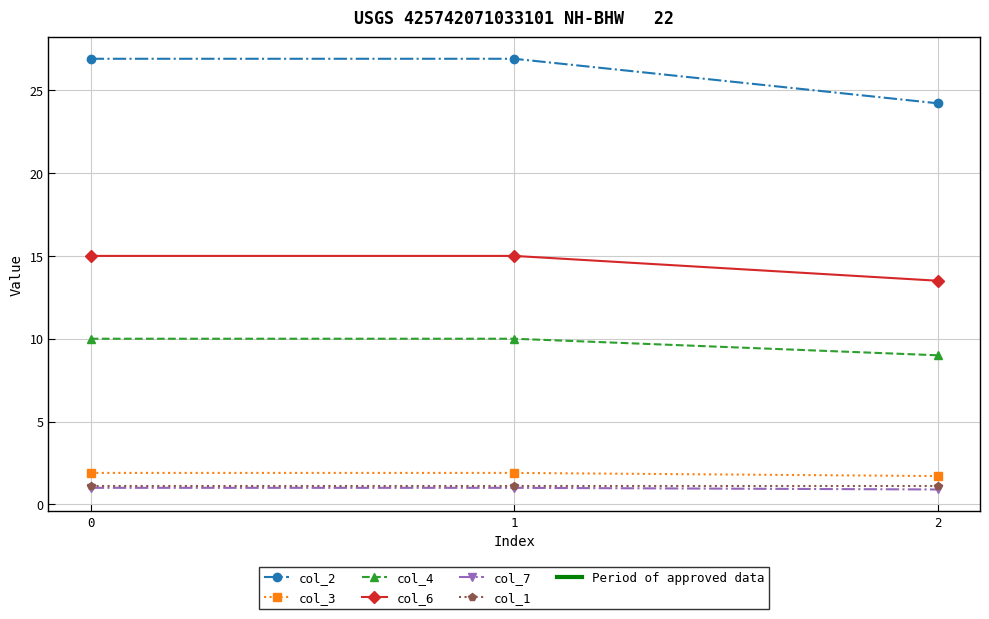

What is the value of the col_3 point at the 3rd from the left?

1.7